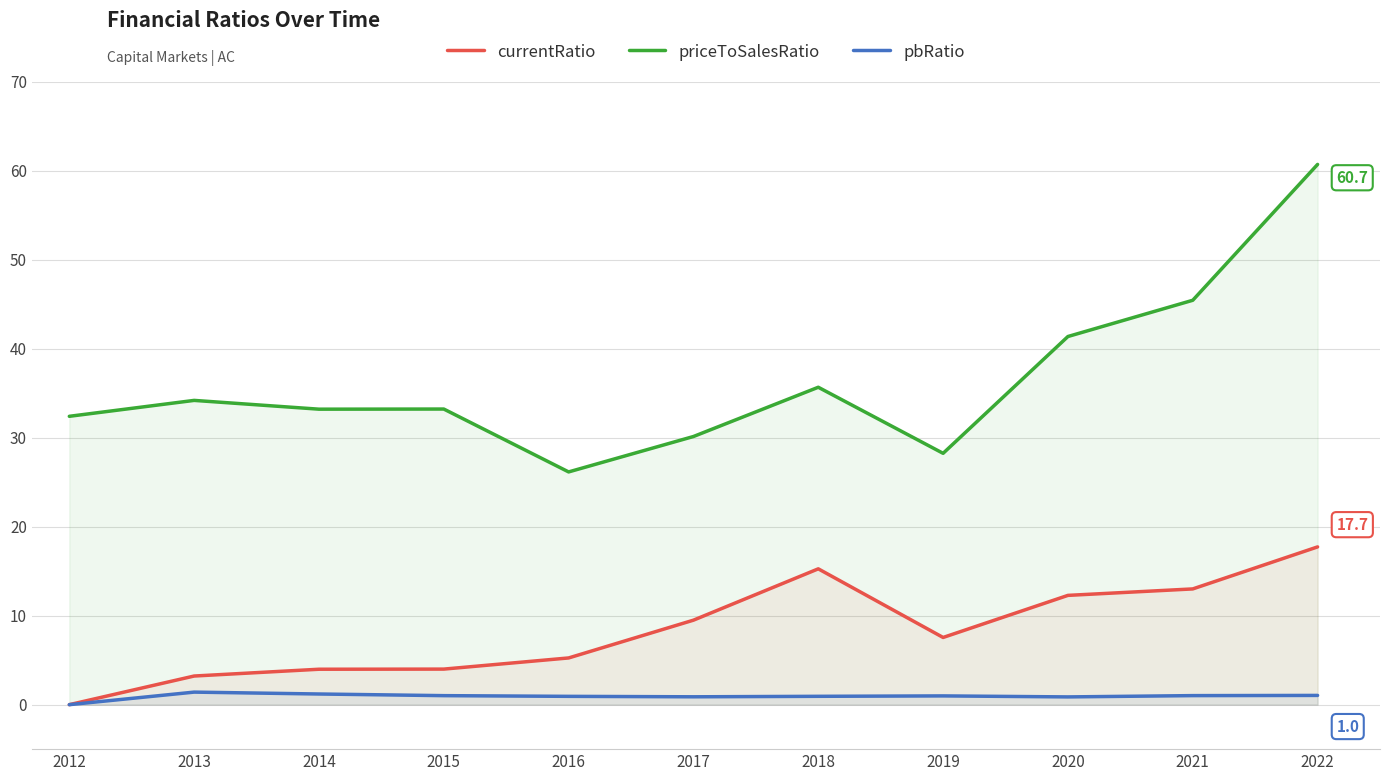

Which category has the highest value across all series?

2022